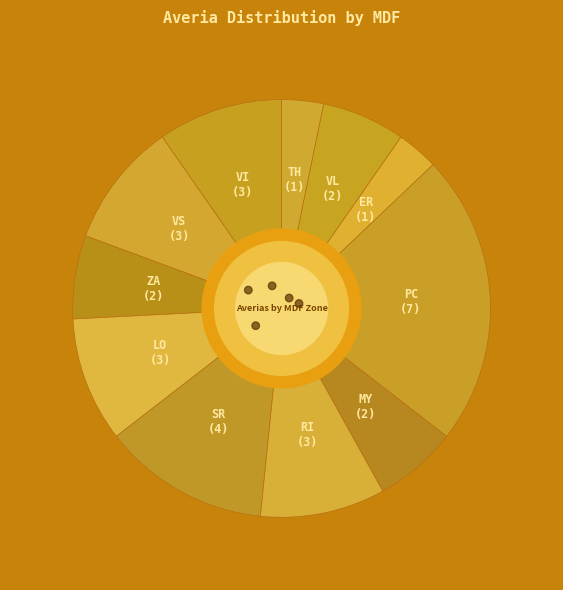

Rank the categories by value from lowest to highest.

ER, TH, ZA, MY, VL, VI, VS, LO, RI, SR, PC